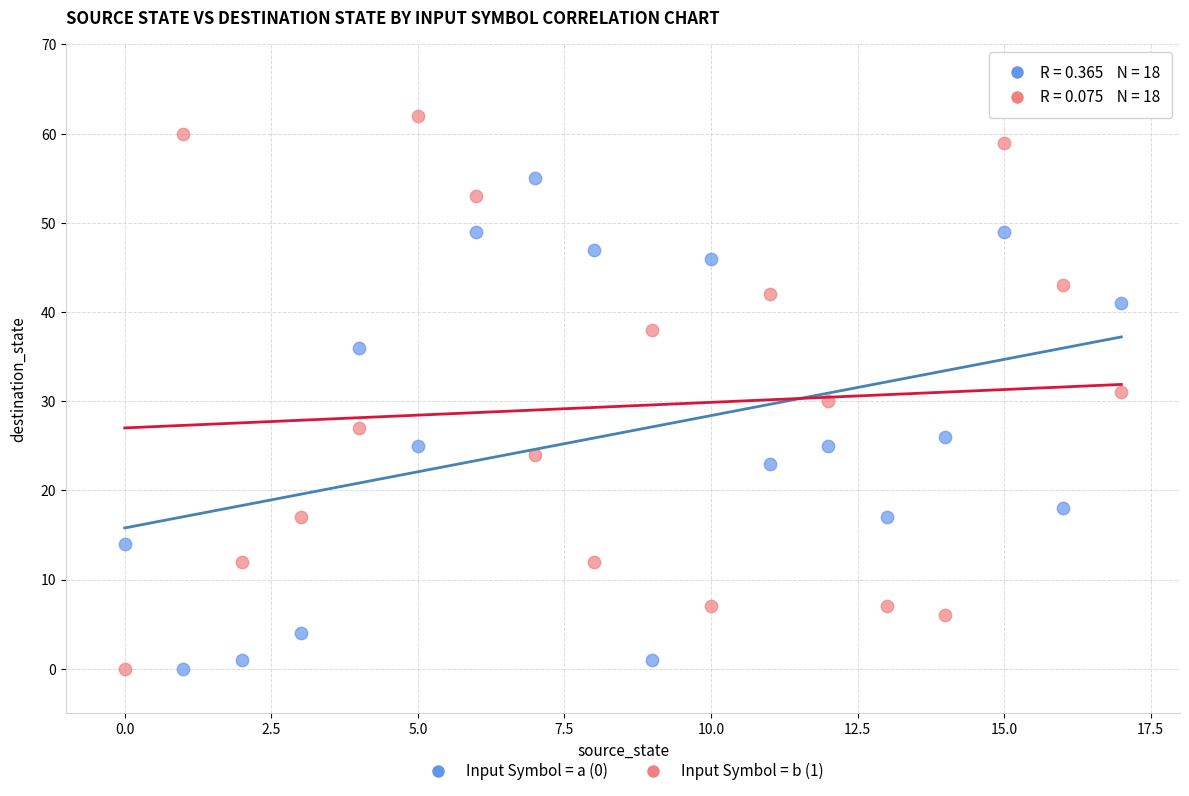

Across all data points, what is the range of Y values (max minus min)?

62